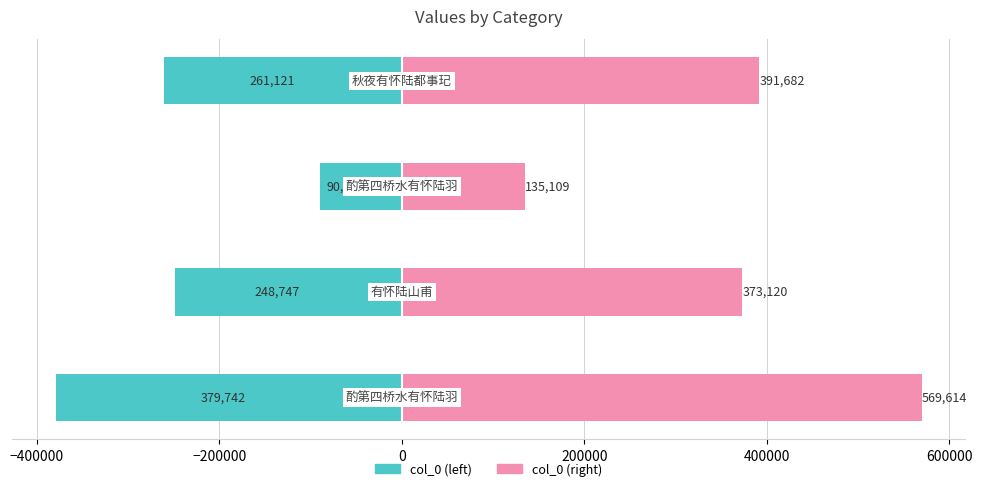

What is the difference between the maximum and minimum values in the col_0 (right) series?

434505.0